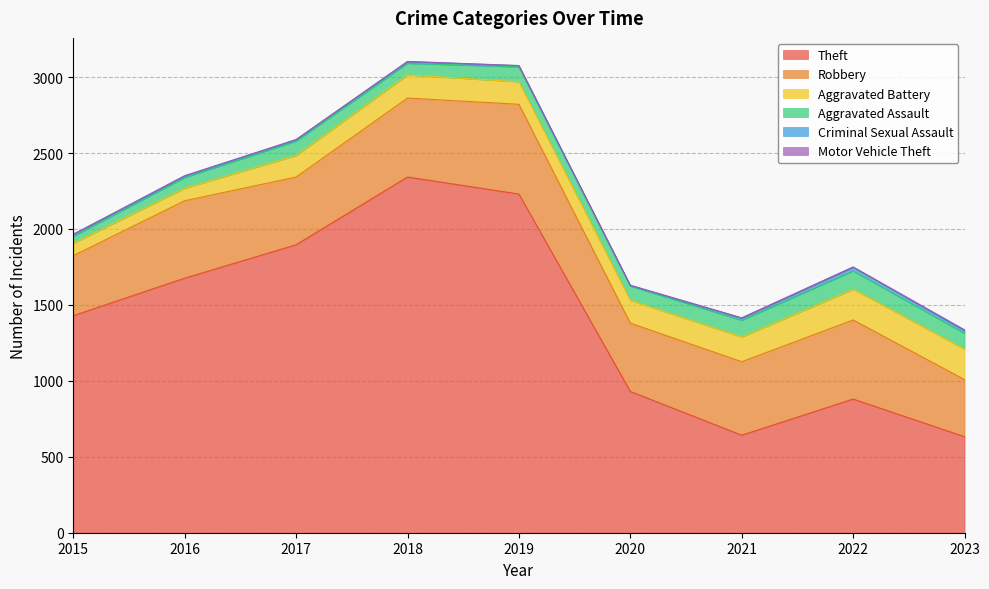

At which category does the chart reach its minimum across all series?

2015